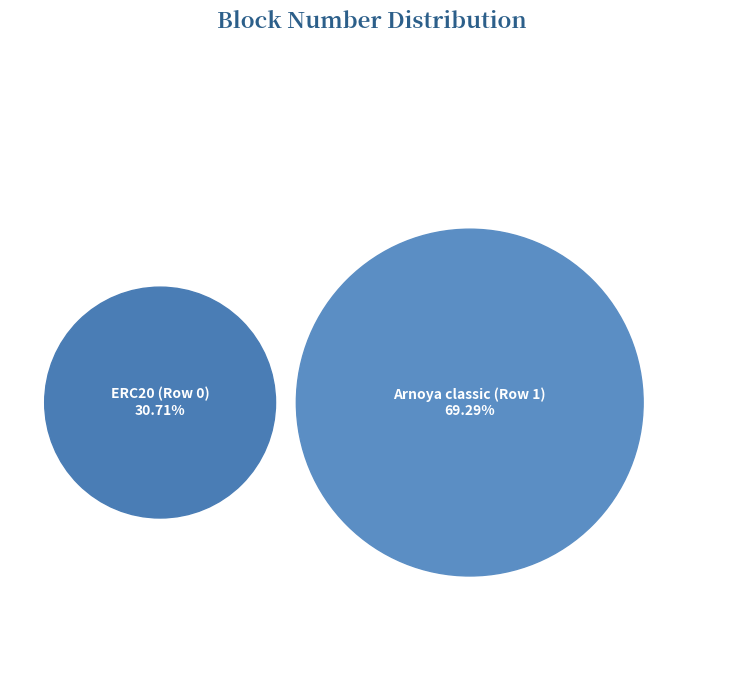

Is it true that ERC20 (Row 0) is 17% of the pie?

False